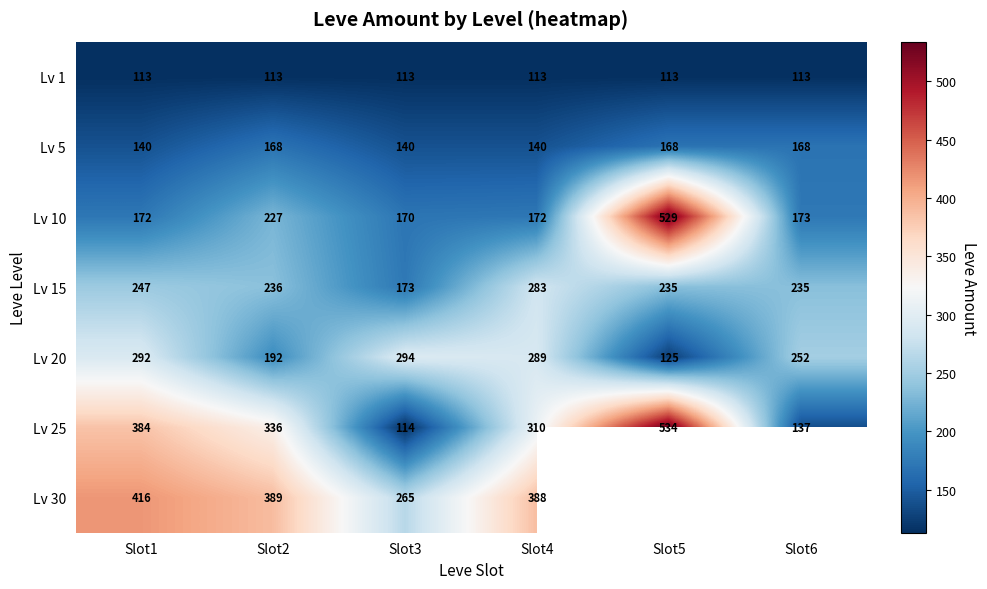

Where does the Lv 10 series first go above 173?

Slot2